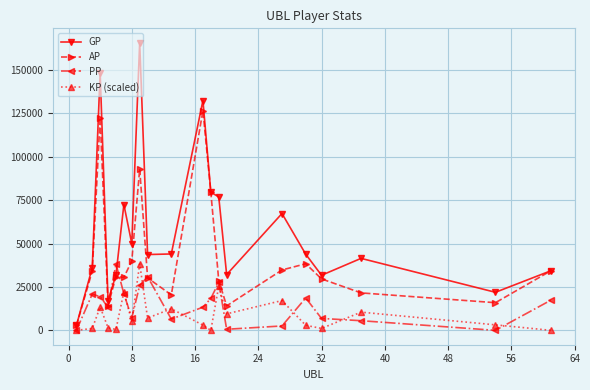

What is the value of the AP point at the 19th from the left?

15921.0